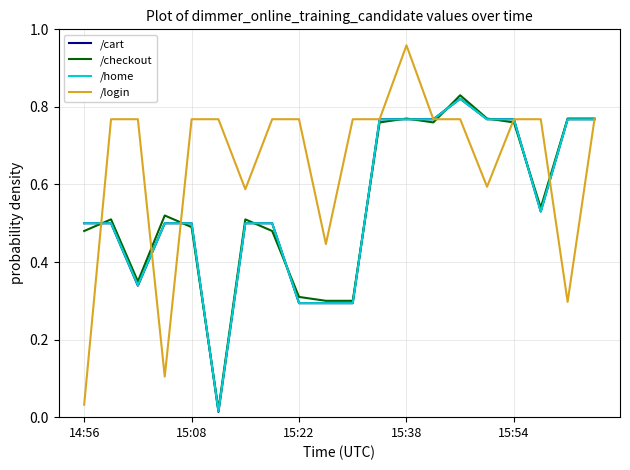

True or false: /cart has more than 0 interior local peaks.

True